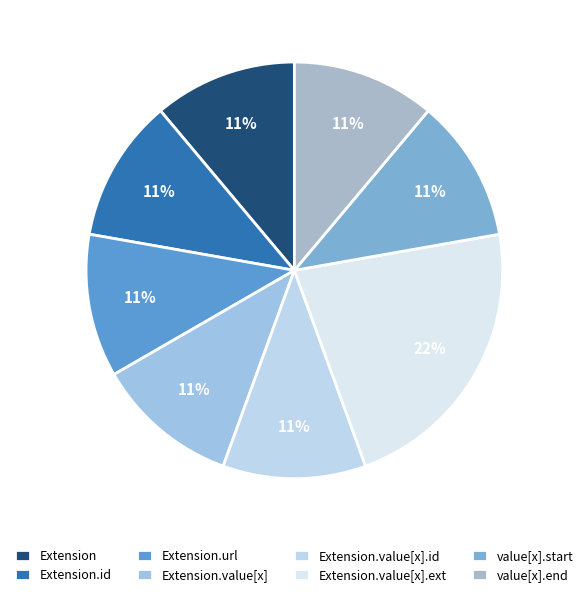

Count the number of slices in the pie.

8